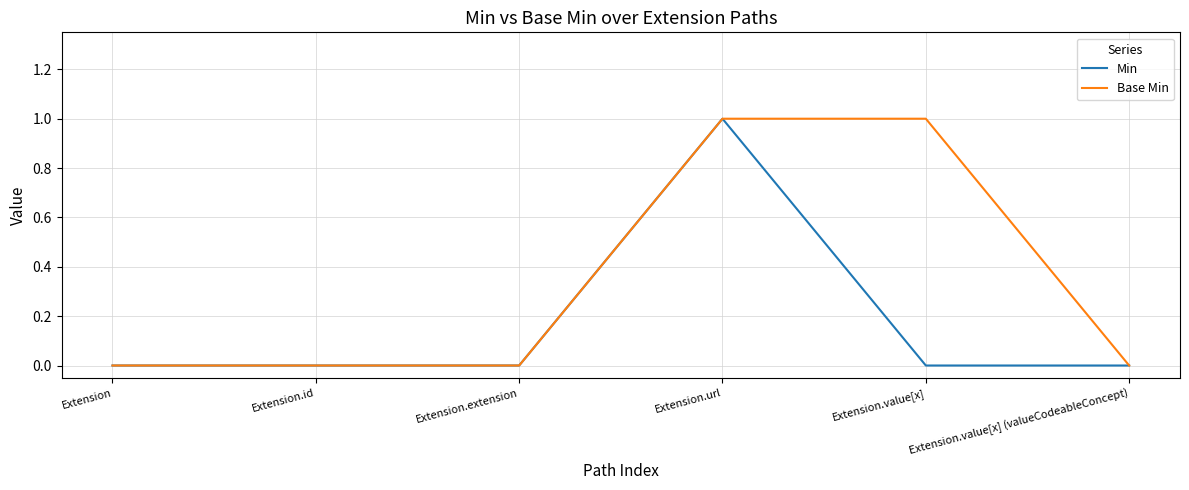

Rank the series by their average value, from highest to lowest.

Base Min, Min